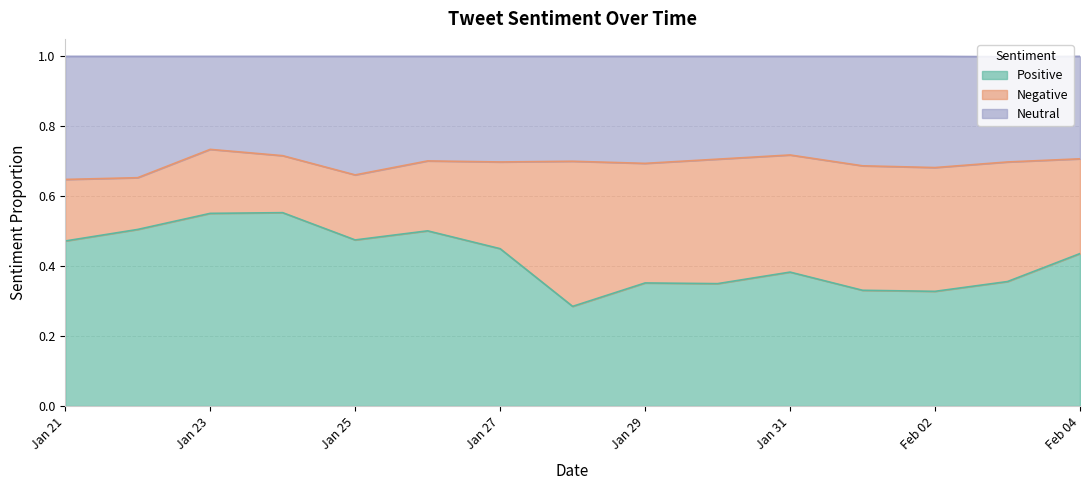

What is the total value across all series at Jan 27?

1.0